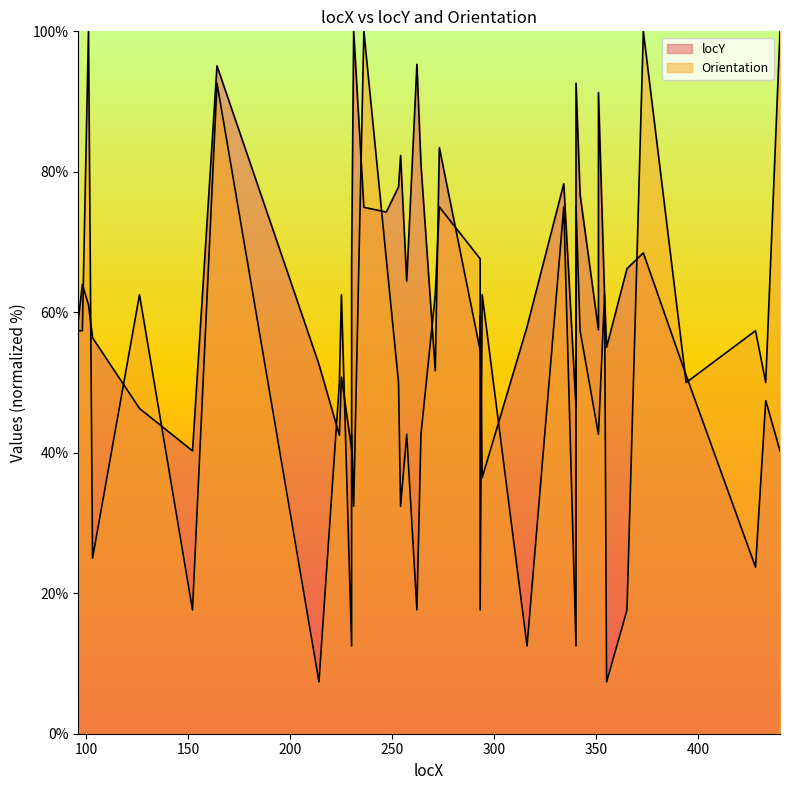

Reading right to left, extract all data points from this chart.

locY: 40.3	47.4	23.7	51.0	68.5	66.2	55.0	62.2	91.3	57.5	76.7	92.6	46.5	78.3	57.9	36.5	59.5	54.6	83.4	51.7	81.0	95.3	64.4	82.3	77.9	74.3	74.9	100.0	66.9	40.5	50.8	42.5	52.6	95.1	40.3	46.3	56.4	61.1	64.0	58.8
Orientation: 100.0	50.0	57.4	50.0	100.0	17.6	7.4	62.5	42.6	42.6	57.4	75.0	12.5	75.0	12.5	62.5	17.6	67.6	75.0	62.5	42.6	17.6	42.6	32.4	50.0	67.6	100.0	32.4	42.6	12.5	62.5	50.0	7.4	92.6	17.6	62.5	25.0	100.0	57.4	57.4